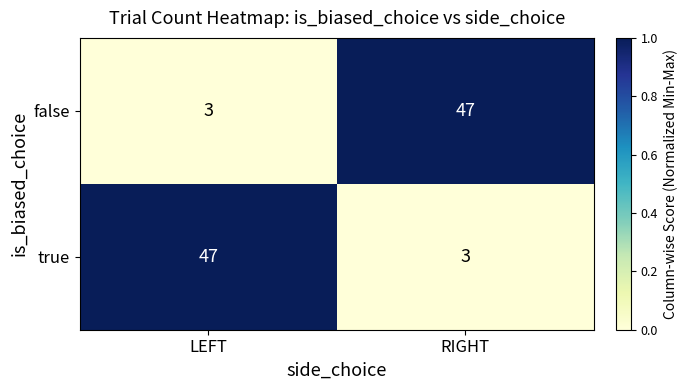

What is the difference between the highest and lowest values at RIGHT?

44